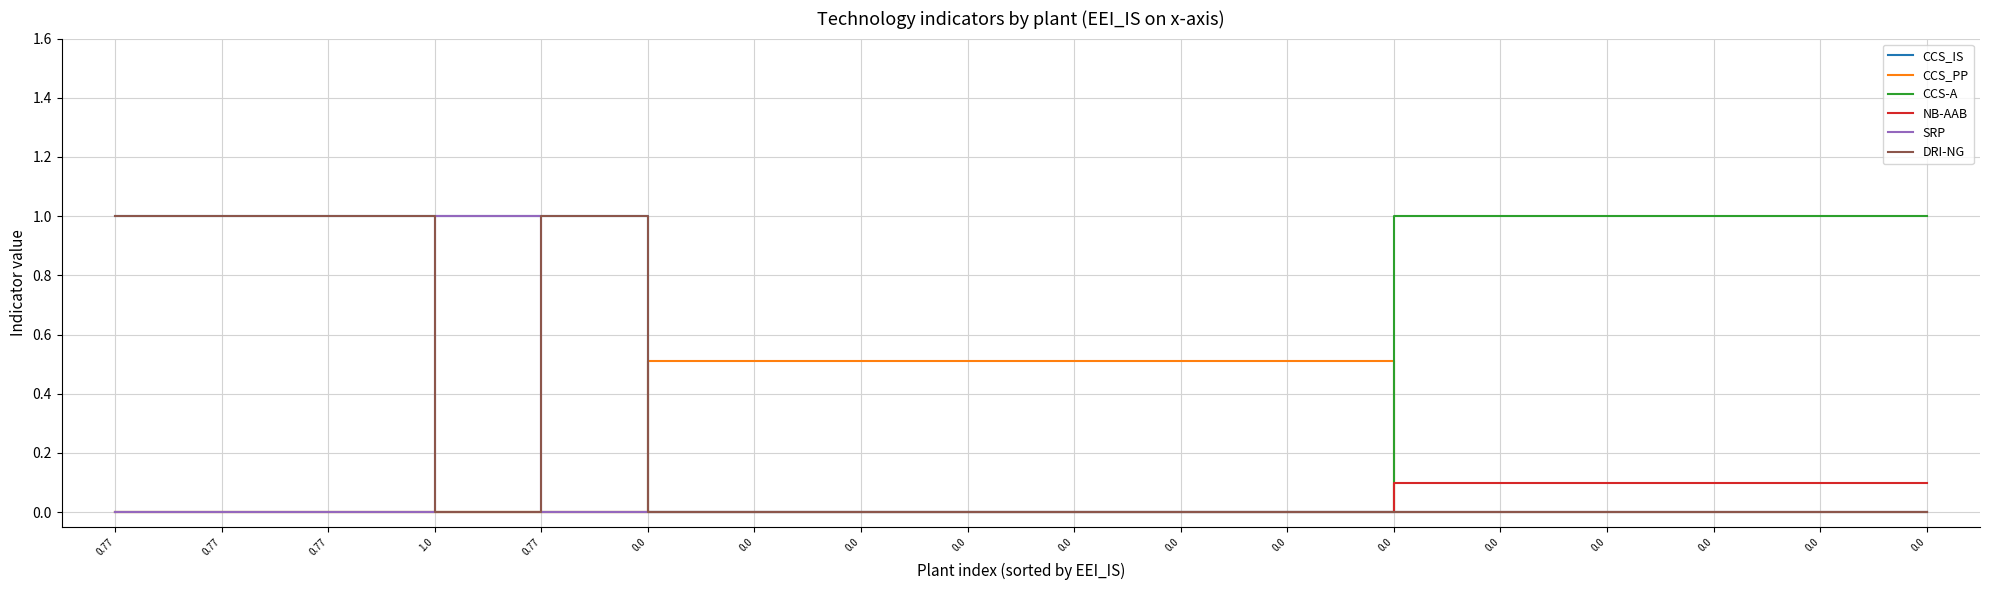

The DRI-NG series shows 0.0 at 0.0. True or false?

True